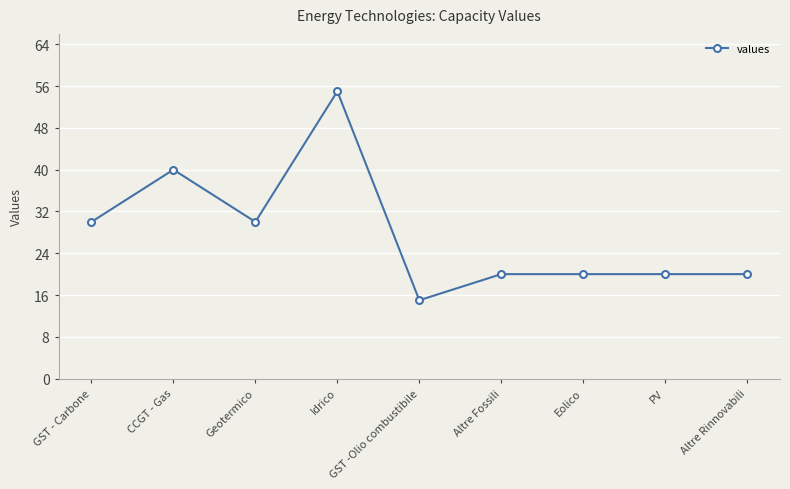

What is the smallest value displayed?

15